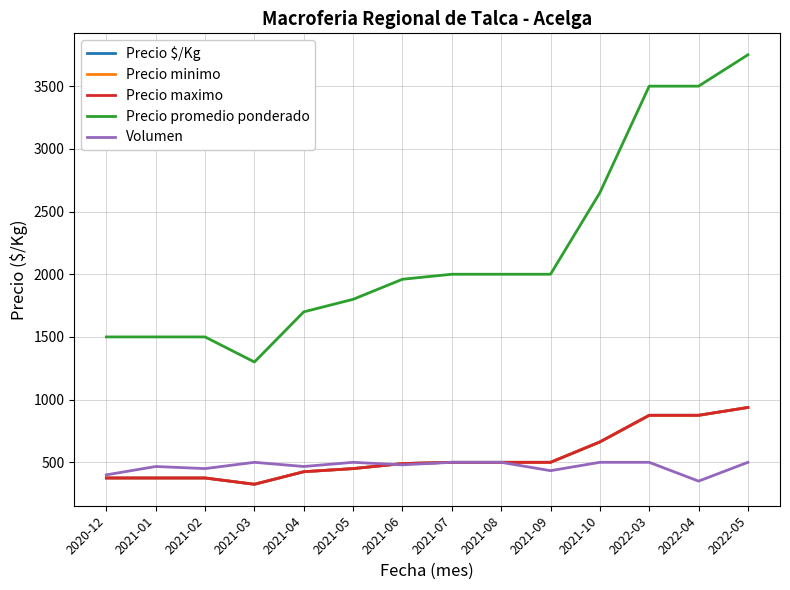

Does the chart display data point markers on the line(s)?

No